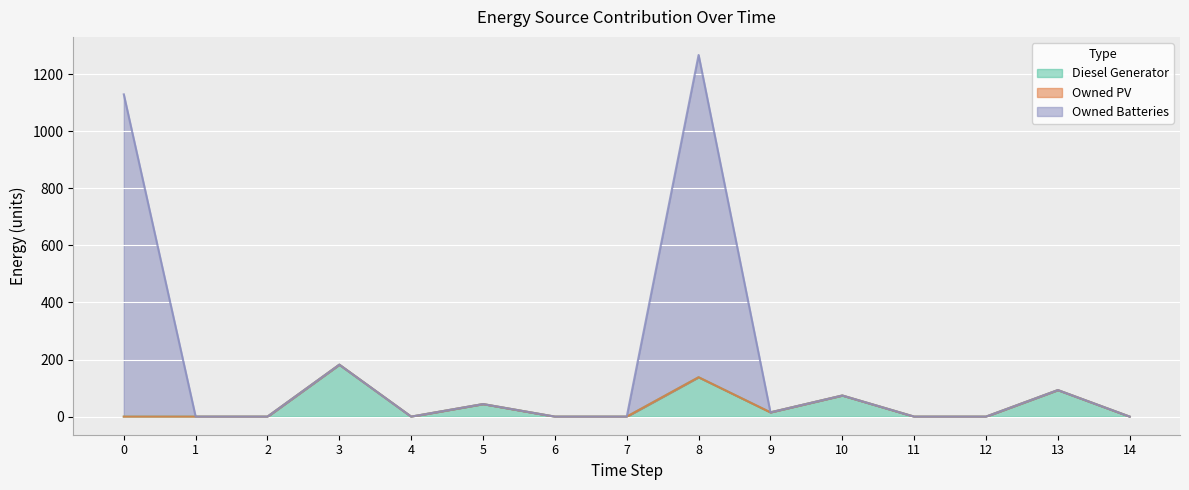

At which category is the sum across all series the highest?

8